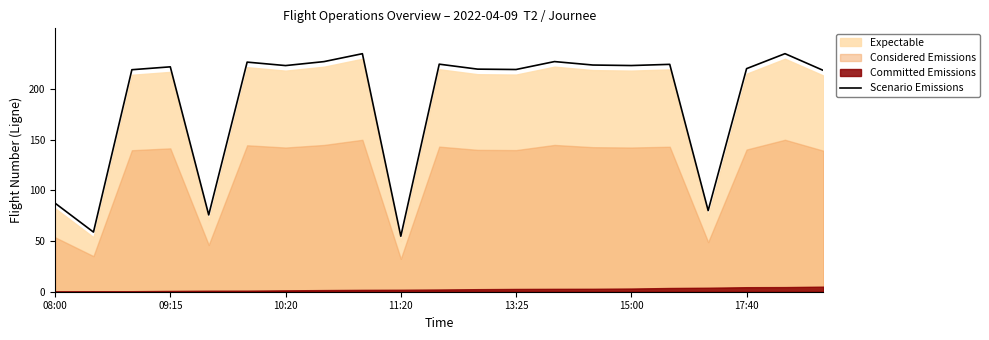

Does the chart have visible grid lines?

No